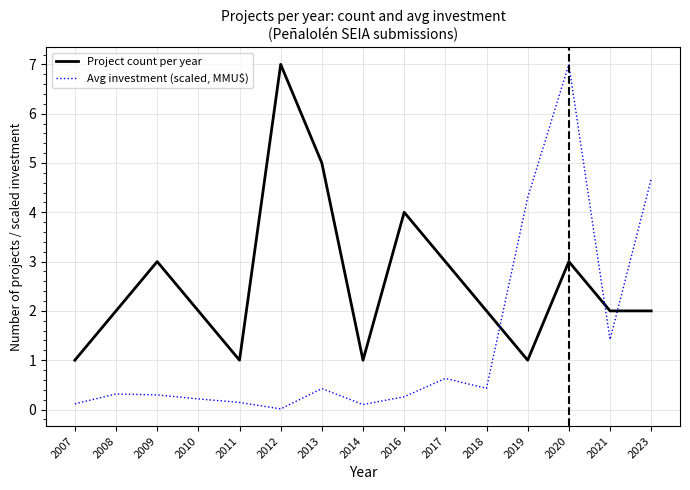

At which category does Avg investment (scaled, MMU$) reach its first local valley?

2012